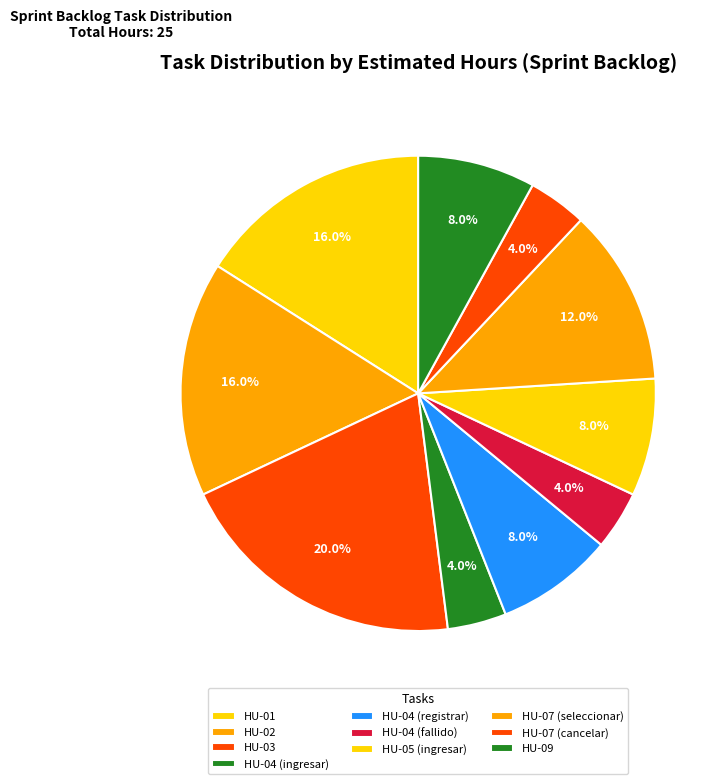

Does HU-01 represent more than half of the total?

No